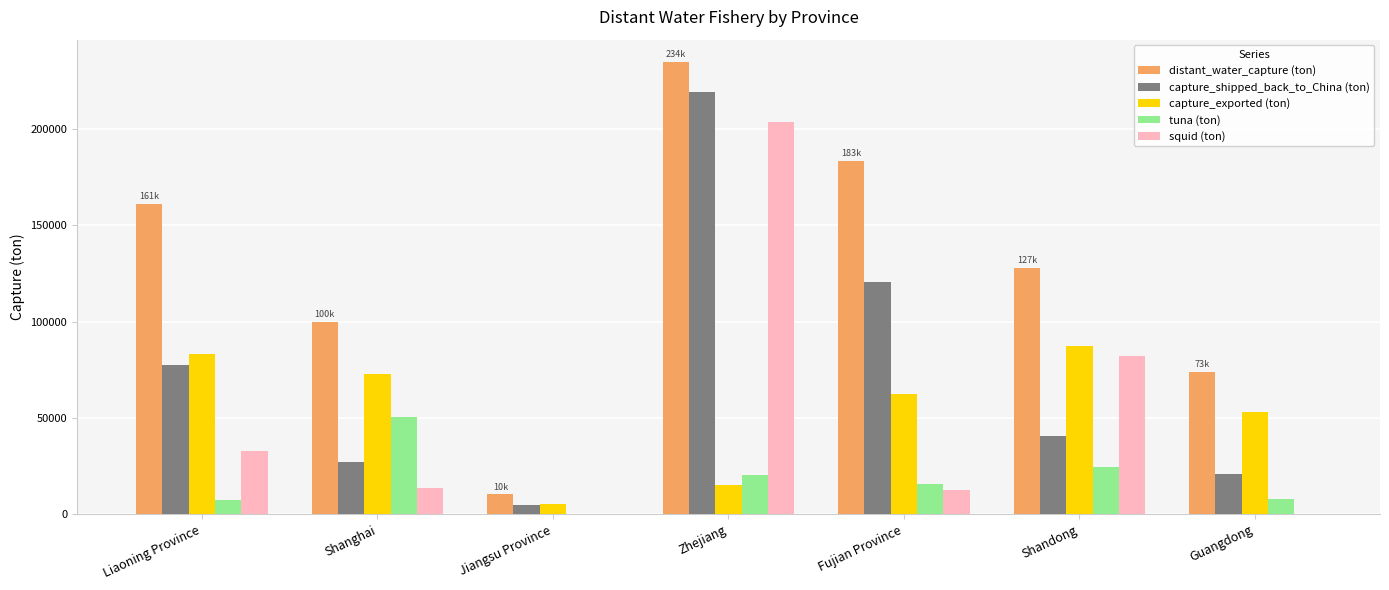

The value of squid (ton) at Jiangsu Province is 111123. True or false?

False